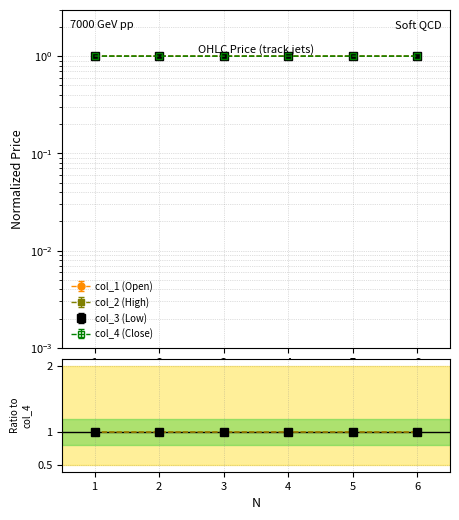

What is the lowest value of the col_3 (Low) series?

1.0